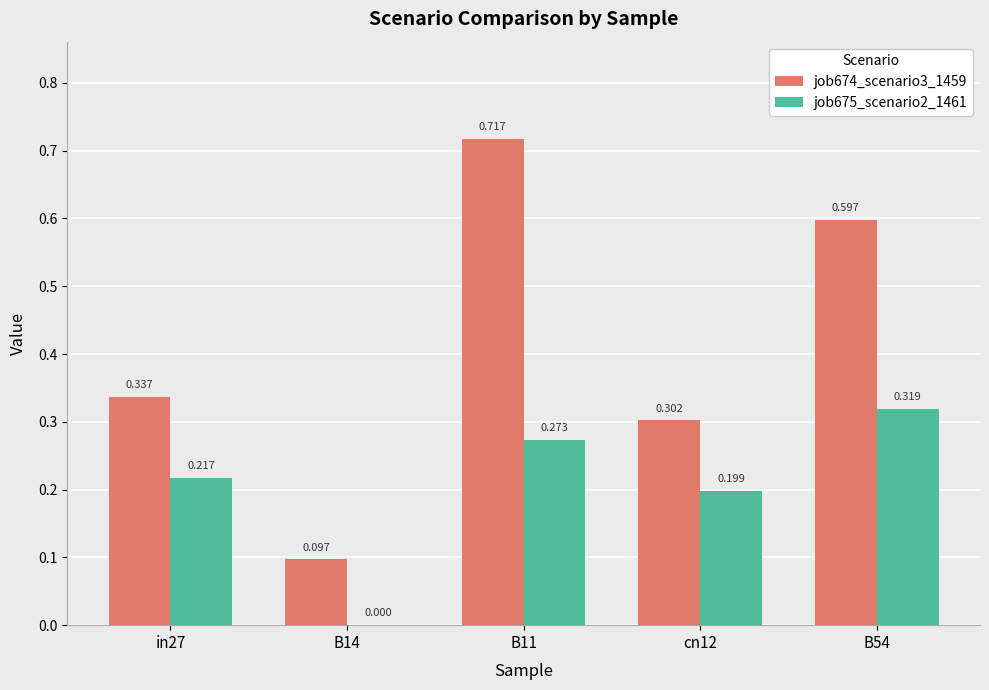

Which series has the largest total across all categories?

job674_scenario3_1459